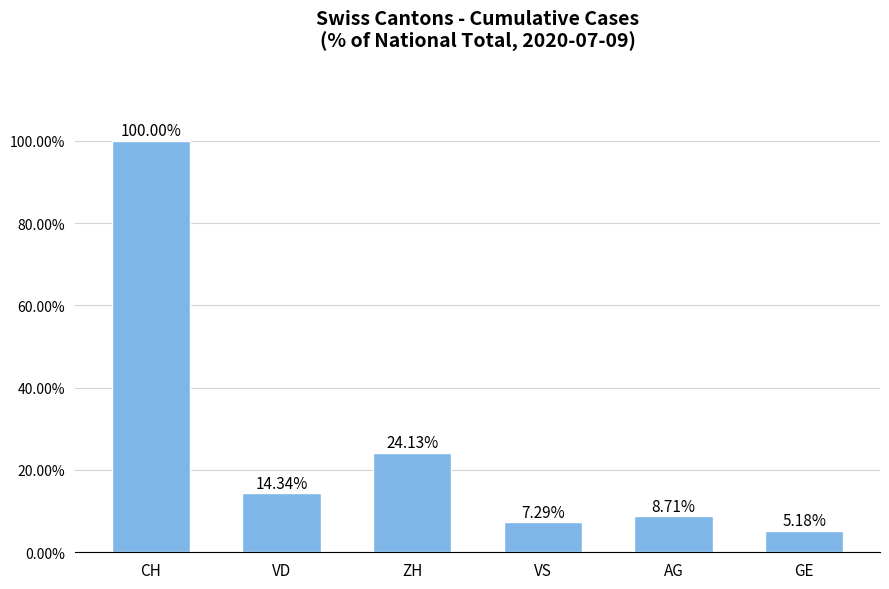

Where does the data first go above 14?

CH